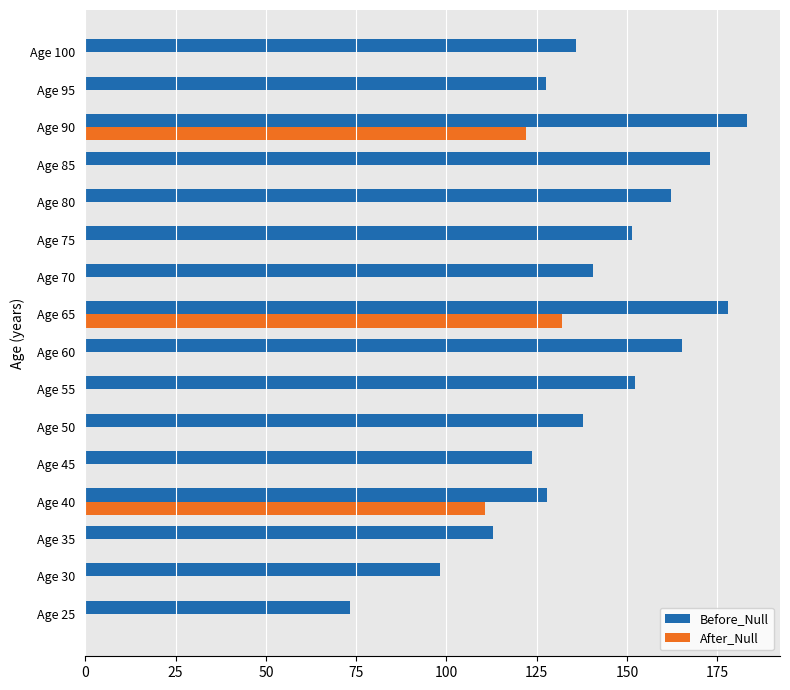

At which label does After_Null reach its peak?

Age 65